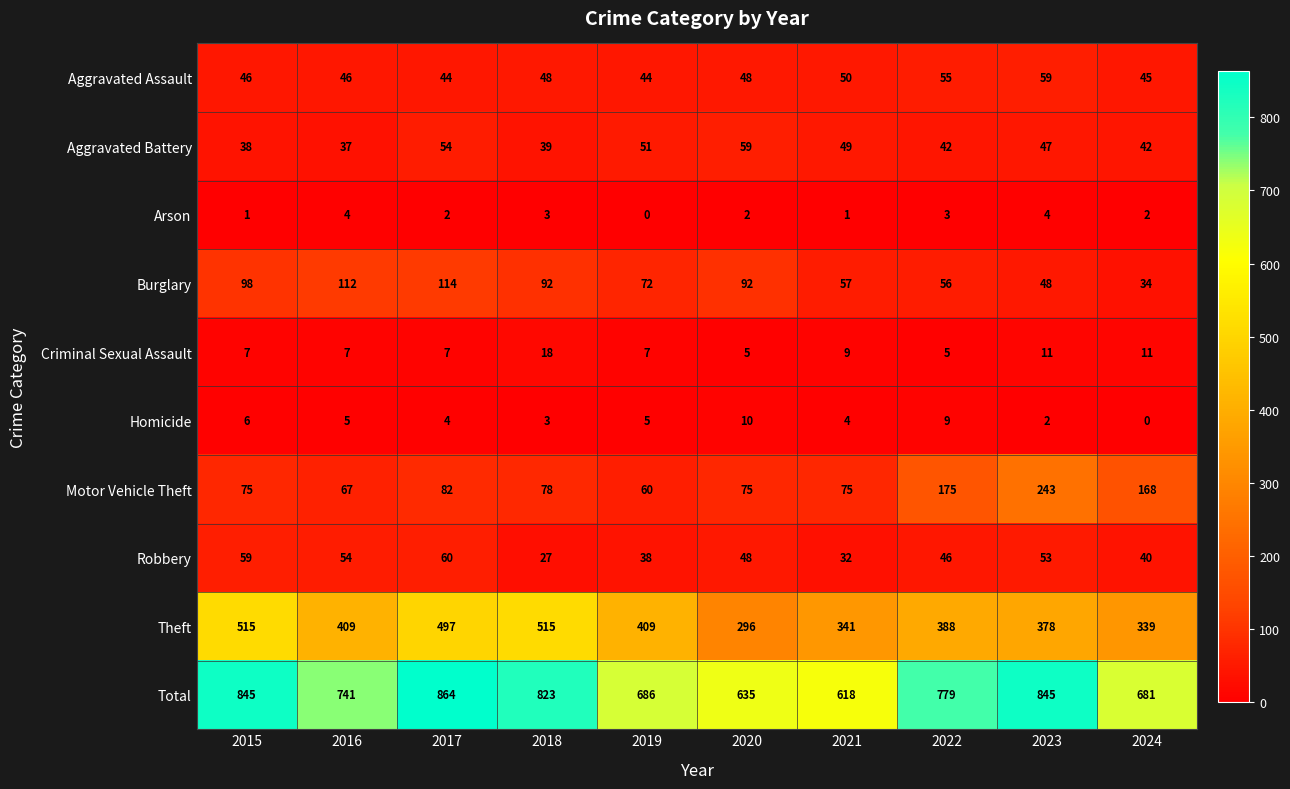

What is the difference between the second highest and second lowest values in the Total series?

210